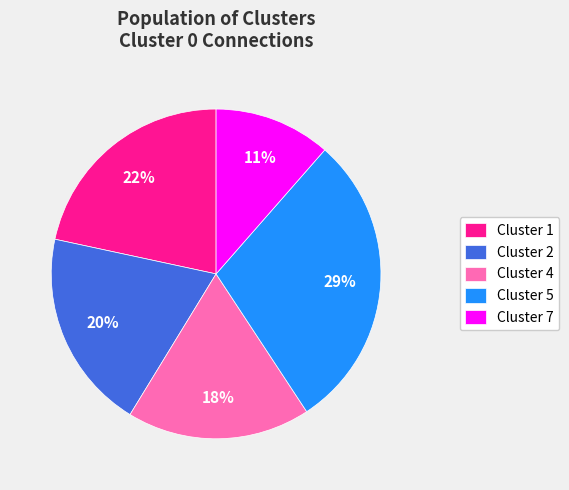

What percentage is the Cluster 1 slice, to the nearest percent?

22%